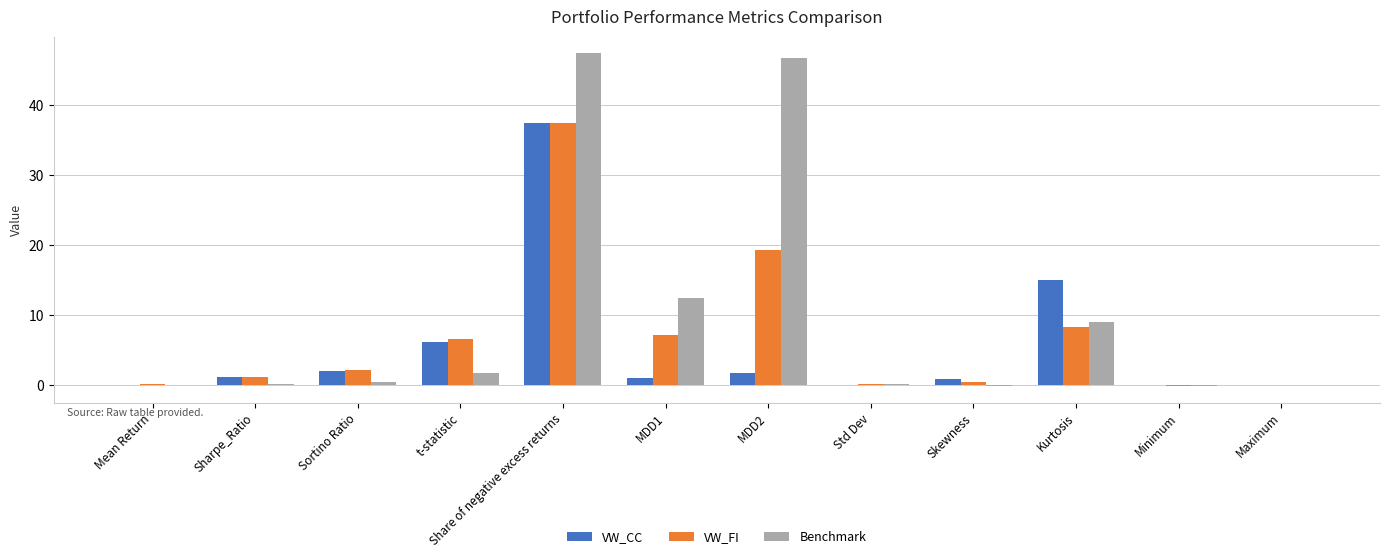

Count the number of data series in this chart.

3